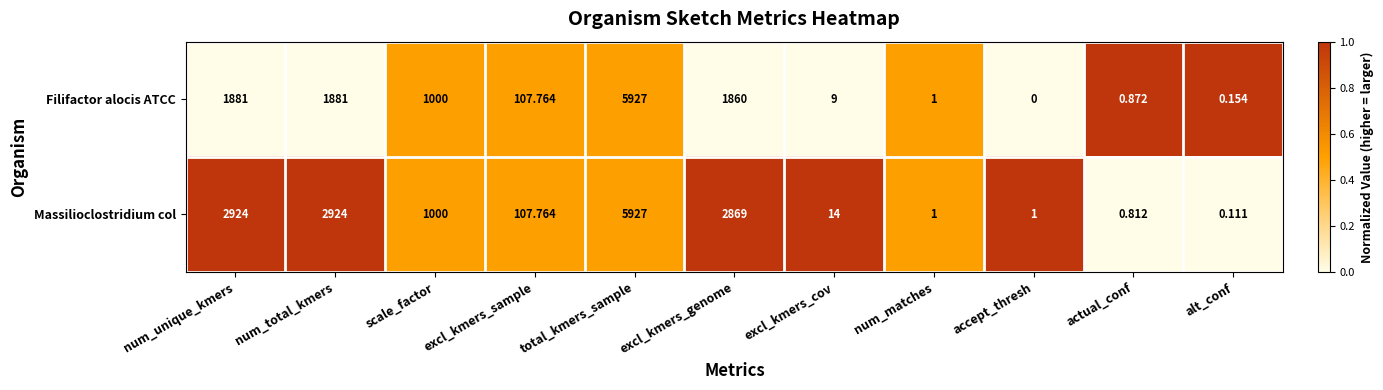

What is the total value across all series at num_matches?

2.0